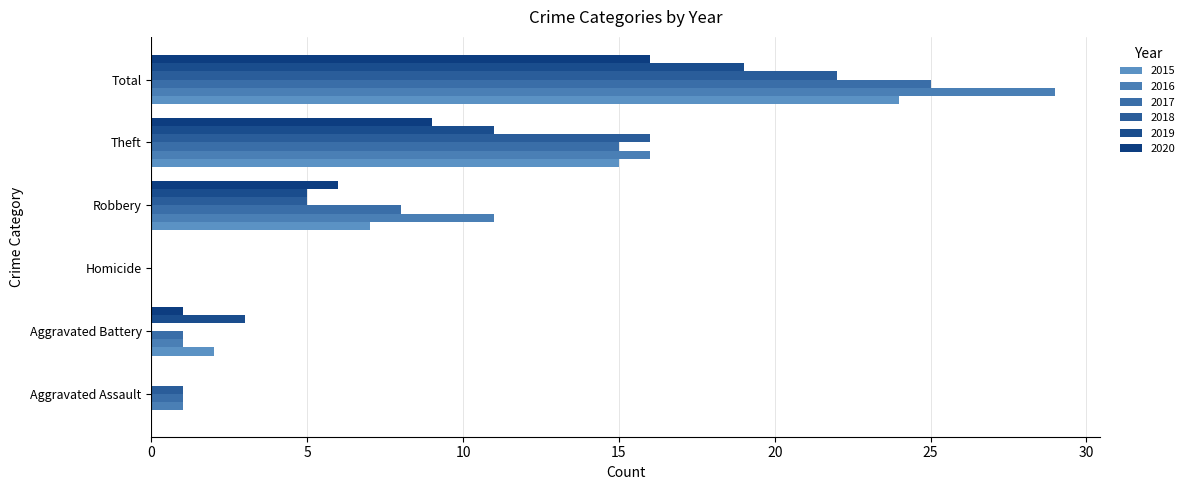

What is the label of the 1st bar from the left?

Aggravated Assault